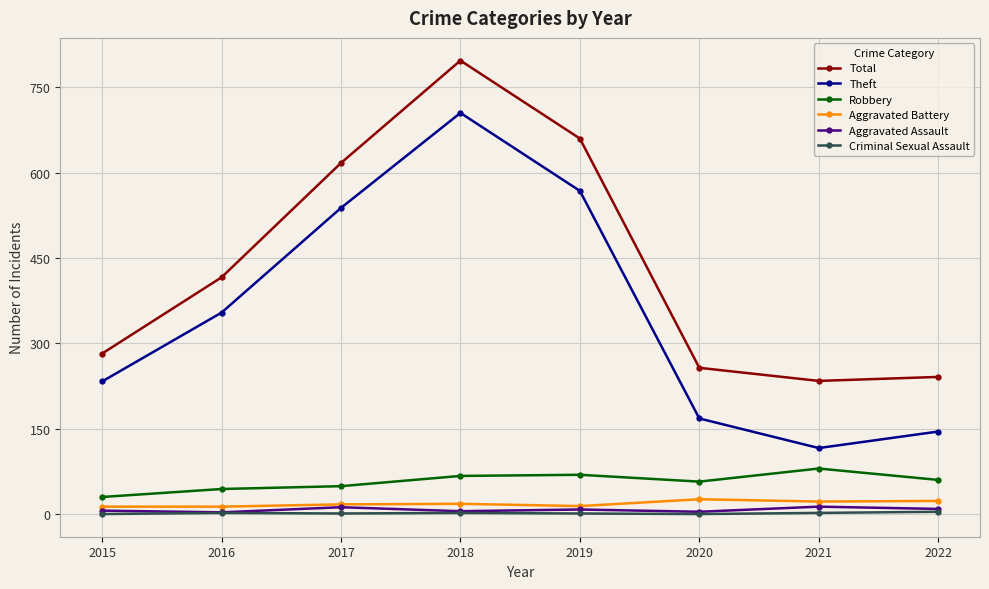

True or false: Total has more than 1 points higher than both neighbors.

False